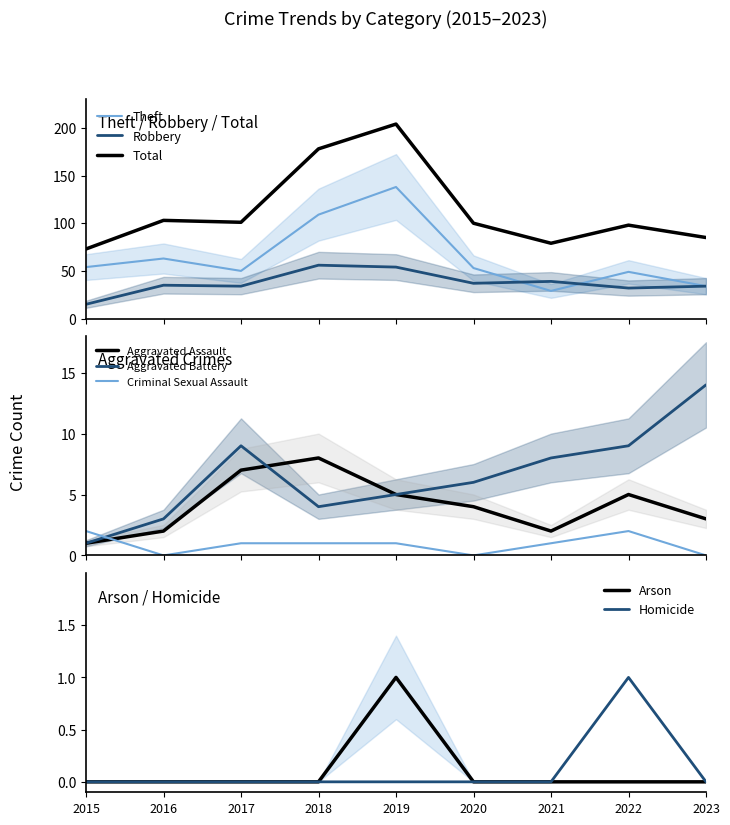

Between 2023 and 2015, which is larger?

2015